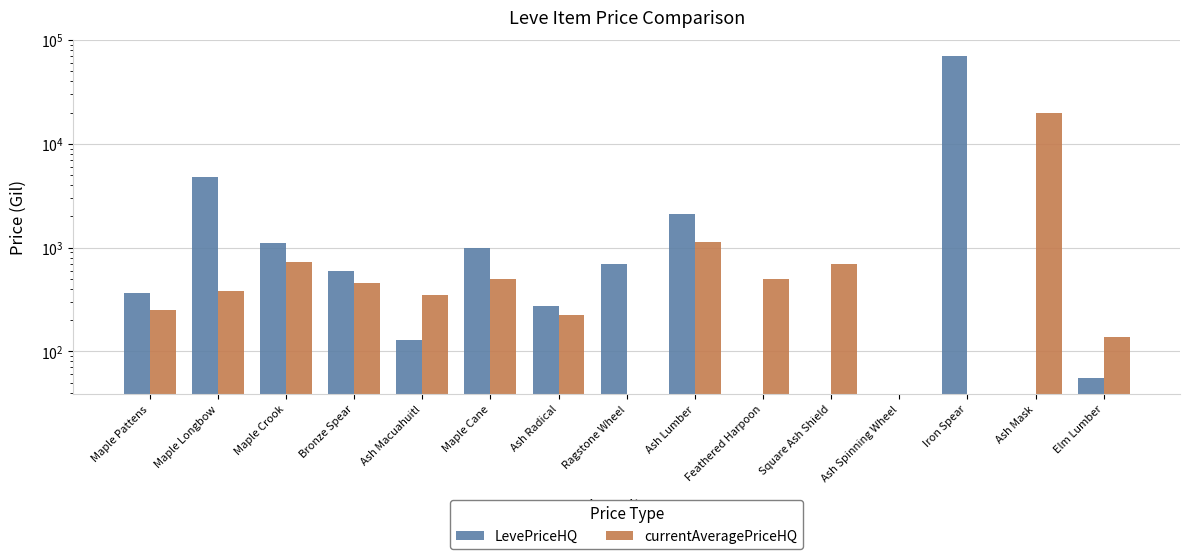

What is the difference between the maximum and minimum values in the LevePriceHQ series?

69996.7